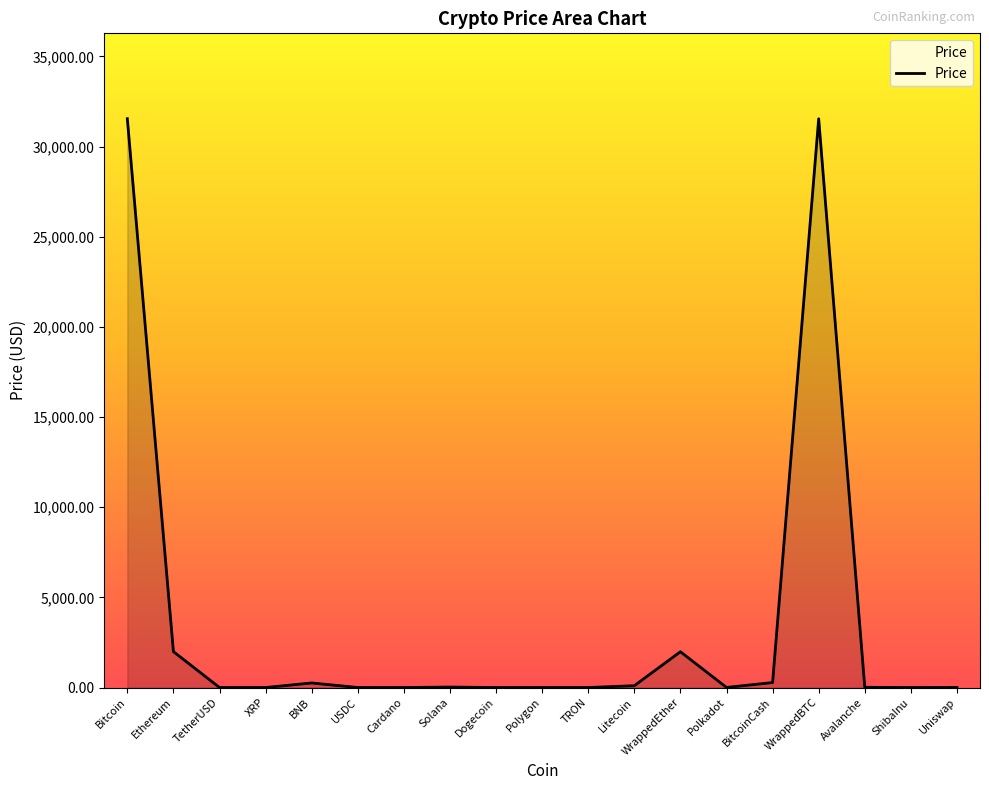

What is the sum of the values at Polygon and BNB?

254.5